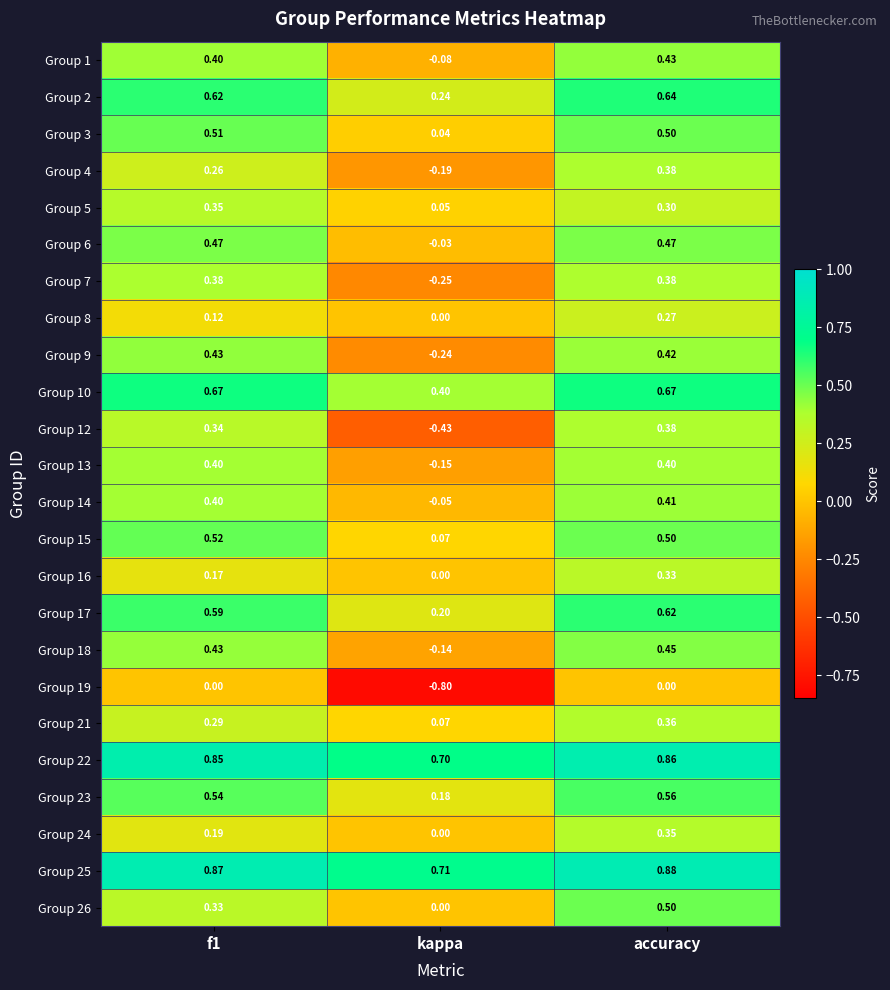

At which category is the sum across all series the highest?

accuracy